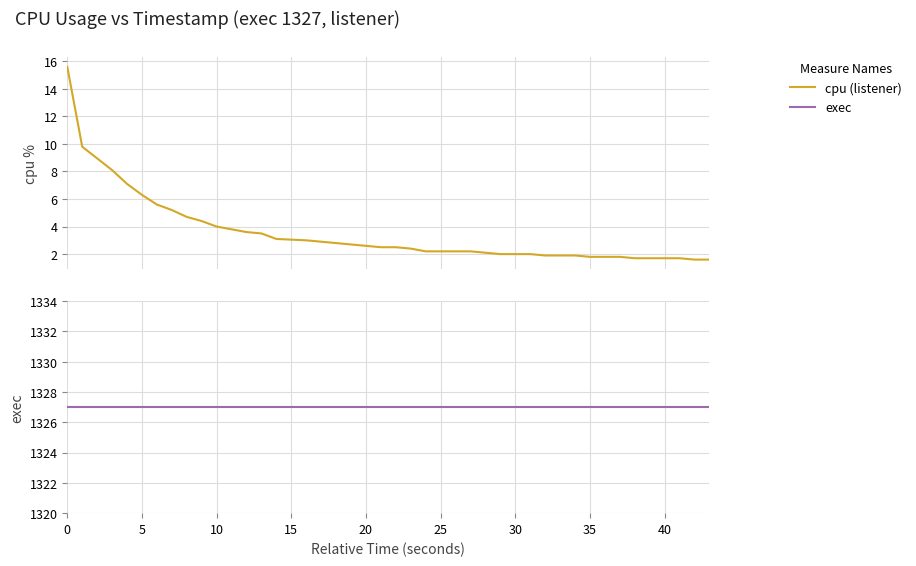

Rank the series at 35 from highest to lowest value.

exec, cpu (listener)